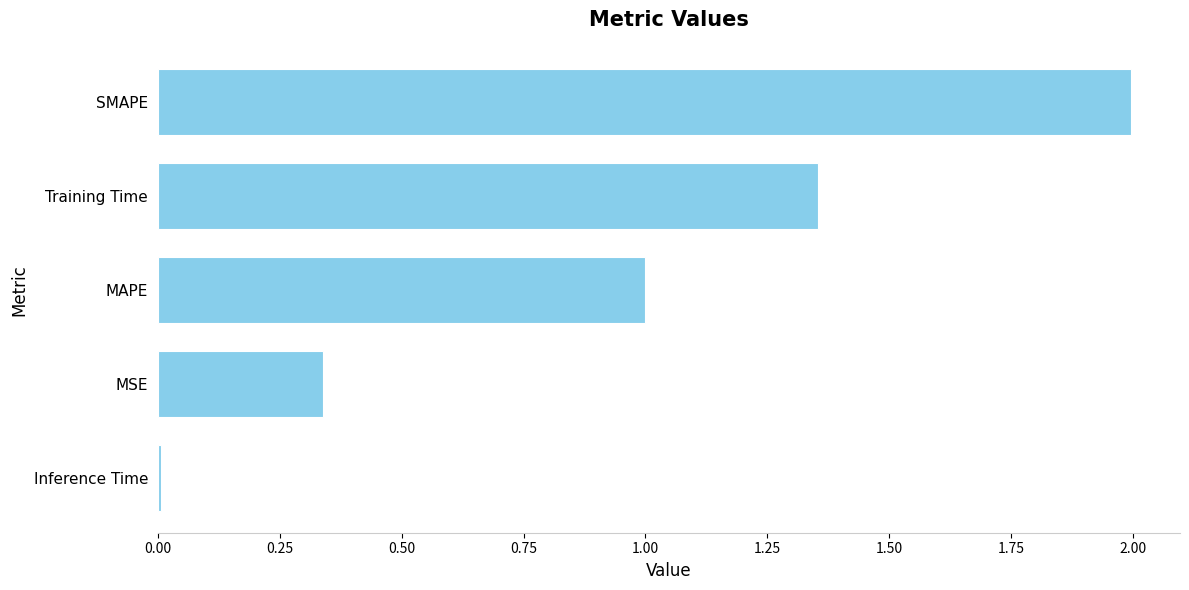

Read the value at MAPE.

1.0